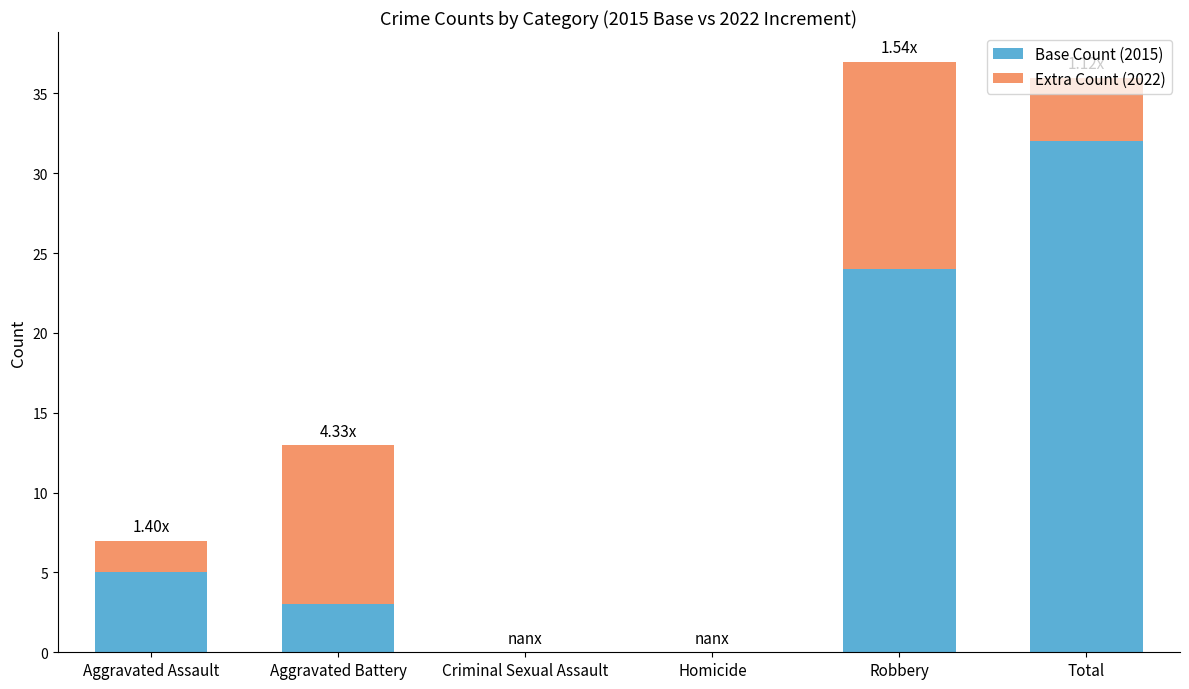

At which label is Base Count (2015) closest to 16?

Robbery